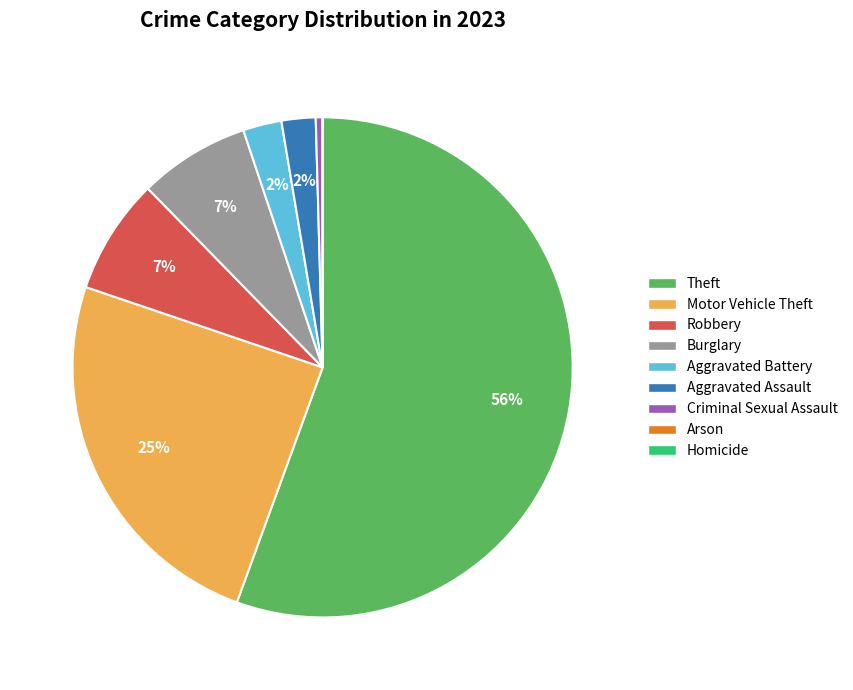

Which slice is the largest?

Theft